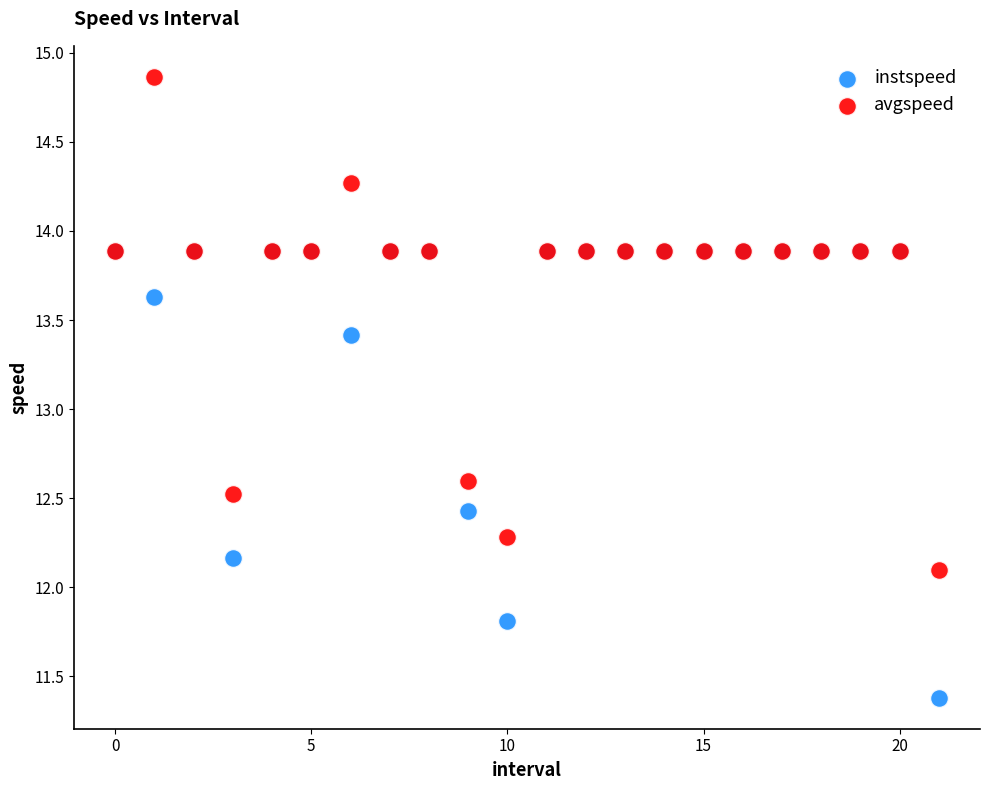

In the instspeed series, what Y value is closest to 12?

12.2